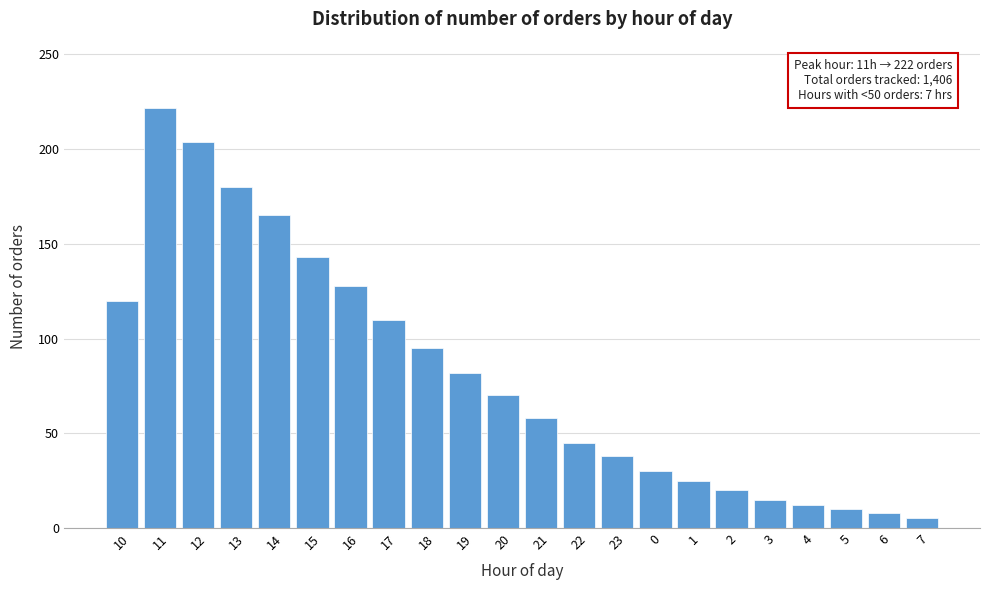

Reading right to left, what are all the values shown in this chart?

7=5	6=8	5=10	4=12	3=15	2=20	1=25	0=30	23=38	22=45	21=58	20=70	19=82	18=95	17=110	16=128	15=143	14=165	13=180	12=204	11=222	10=120